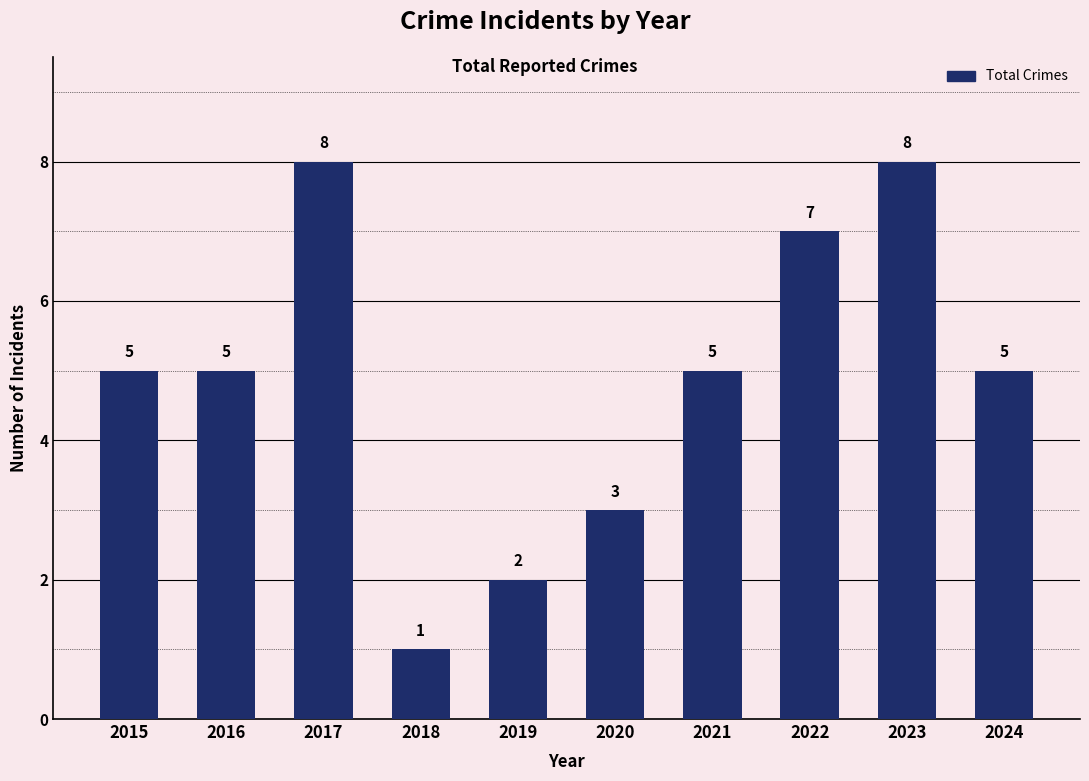

What is the greatest value displayed?

8